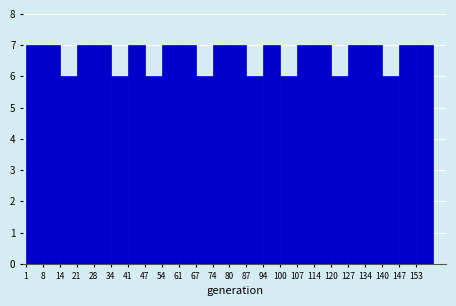

Reading left to right, transcribe this chart: for each bar, give the range it covers on the x-axis and its height. Neither the bar edges nor the heights are printed on the chart, so give them approximately, as read against the axes.

1 to 8: 7
8 to 14: 7
14 to 21: 6
21 to 28: 7
28 to 34: 7
34 to 41: 6
41 to 47: 7
47 to 54: 6
54 to 61: 7
61 to 67: 7
67 to 74: 6
74 to 81: 7
81 to 87: 7
87 to 94: 6
94 to 100: 7
100 to 107: 6
107 to 114: 7
114 to 120: 7
120 to 127: 6
127 to 134: 7
134 to 140: 7
140 to 147: 6
147 to 153: 7
153 to 160: 7